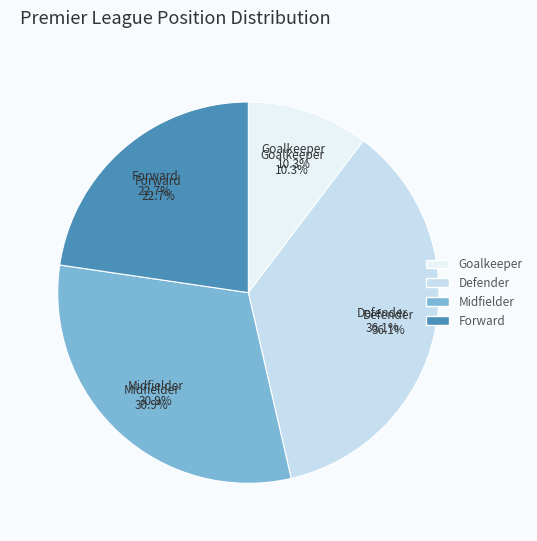

How many segments does this pie chart have?

4